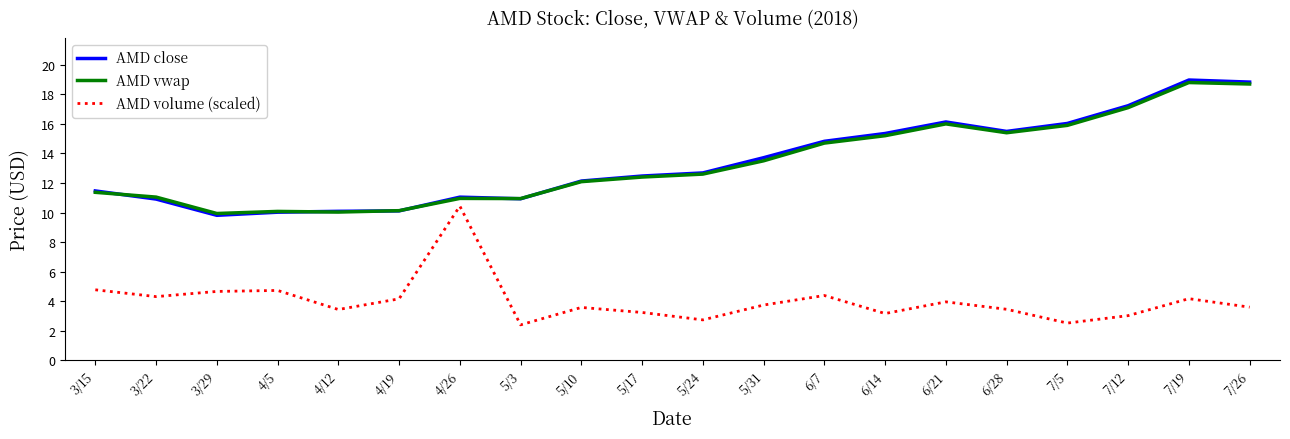

True or false: AMD vwap has a value of 18.7 at 7/26.

True